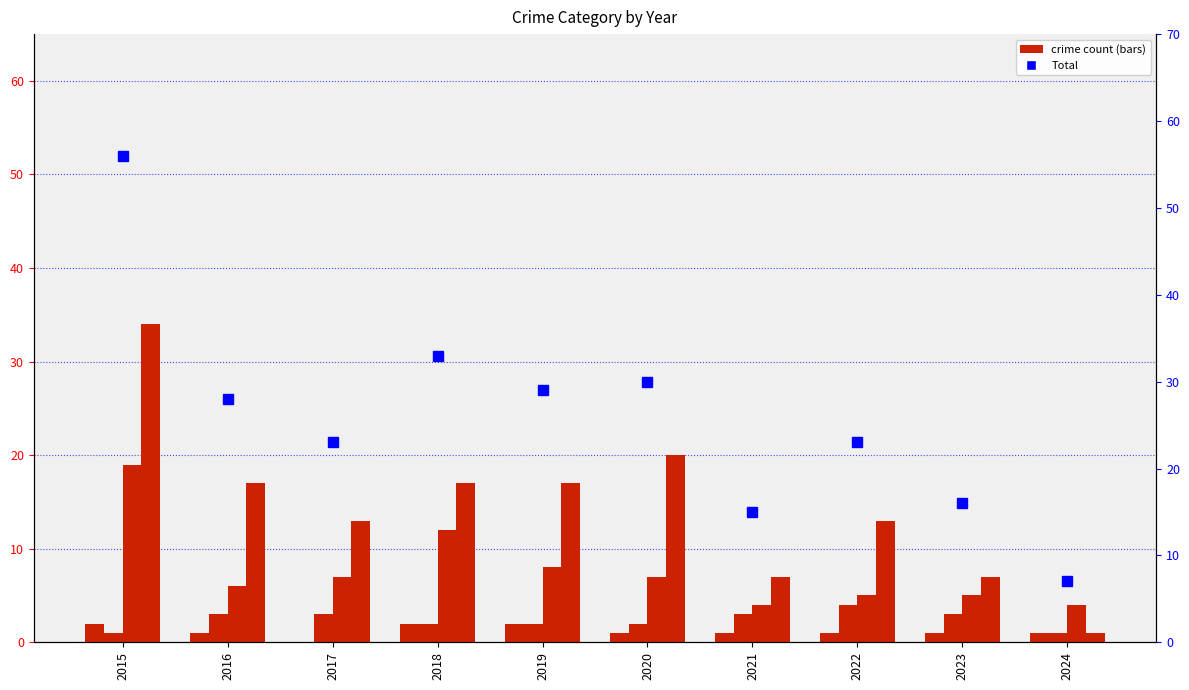

What is the spread (max minus min) of values at 2019?

27